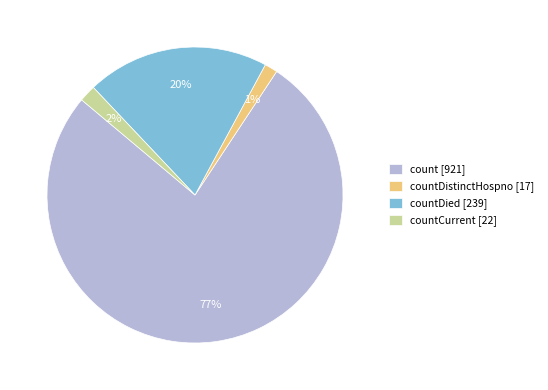

How many slices are in this pie chart?

4